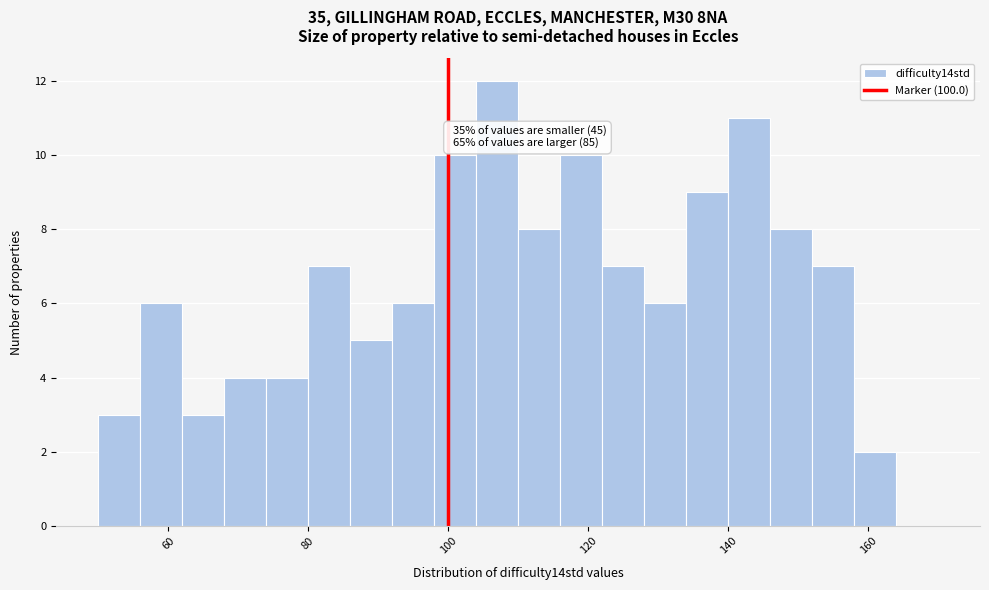

Around what value on the x-axis is the tallest bar? Give the approximate position of its centre, as read against the axis.

108